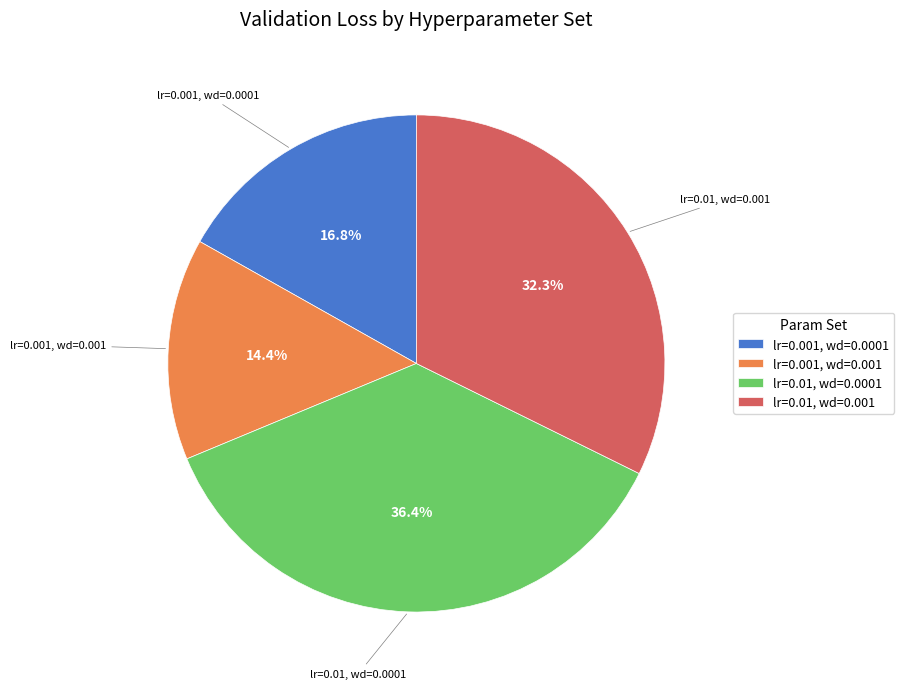

What is the smallest slice in the pie chart?

lr=0.001, wd=0.001